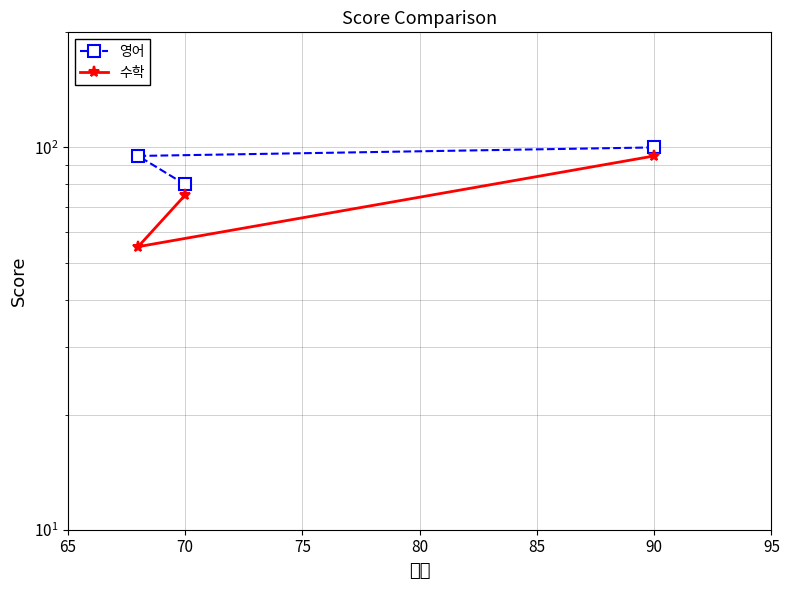

True or false: 영어 has a value of 166 at 70.

False